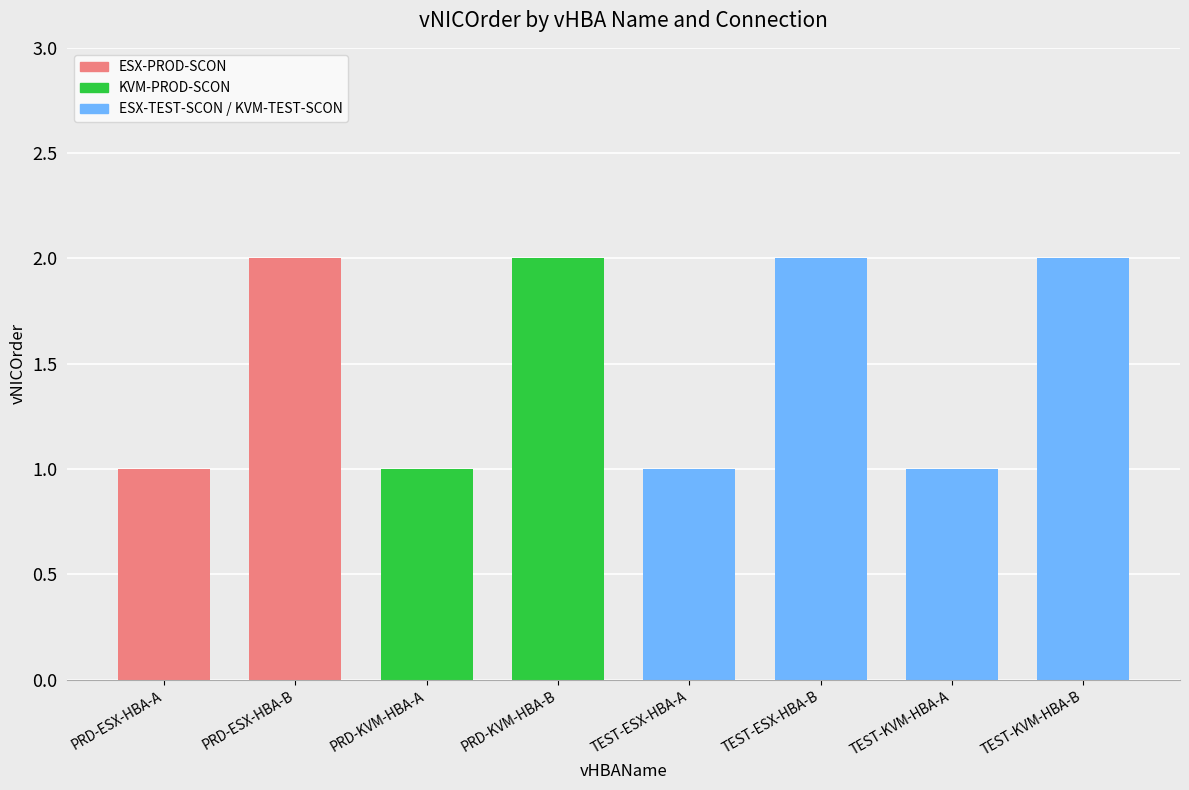

What is the greatest value displayed?

2